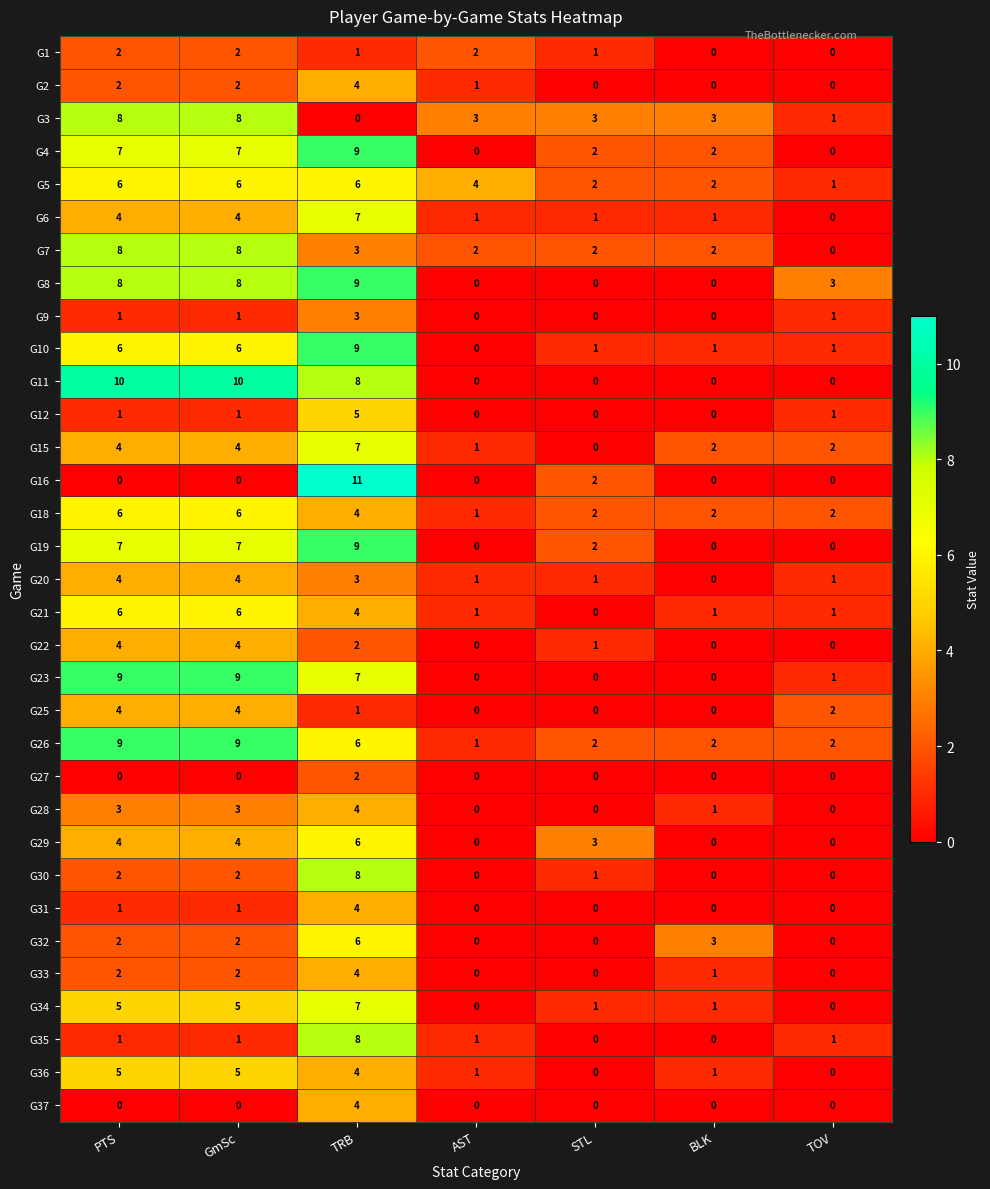

Which category has the lowest value in the G20 series?

BLK